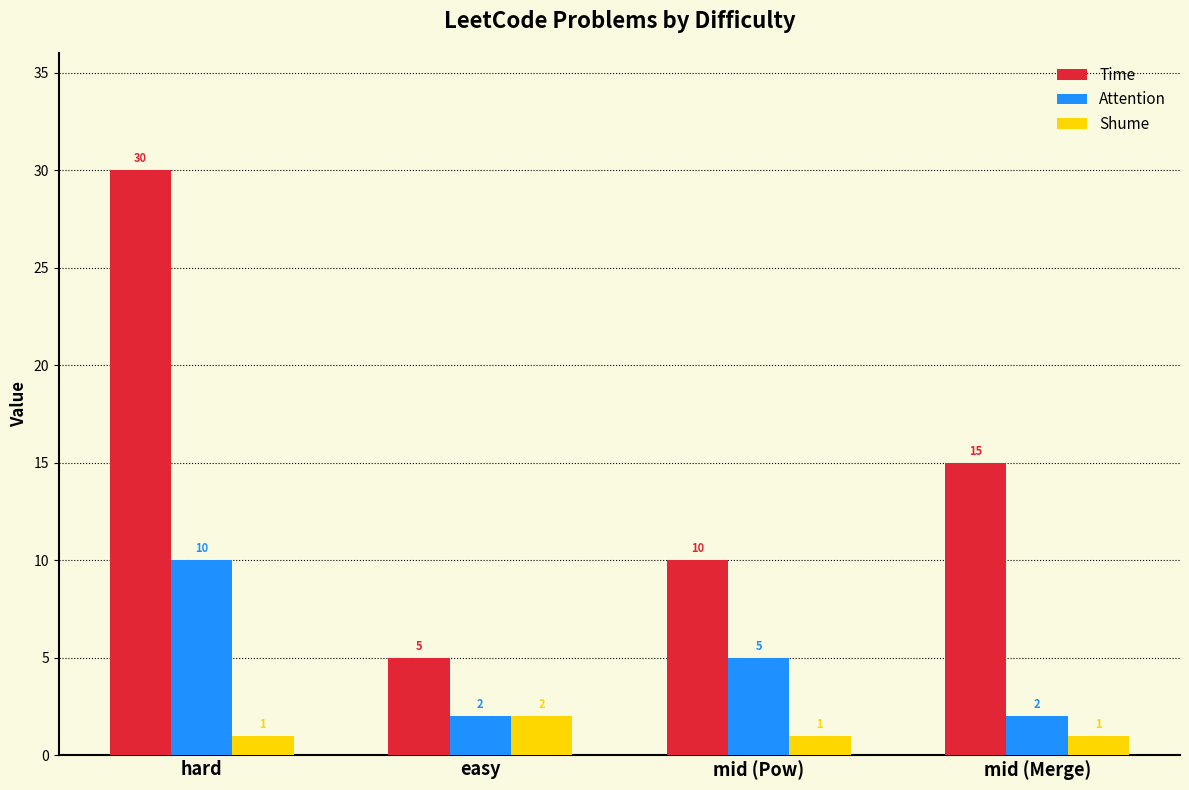

What is the difference between the highest and lowest values at easy?

3